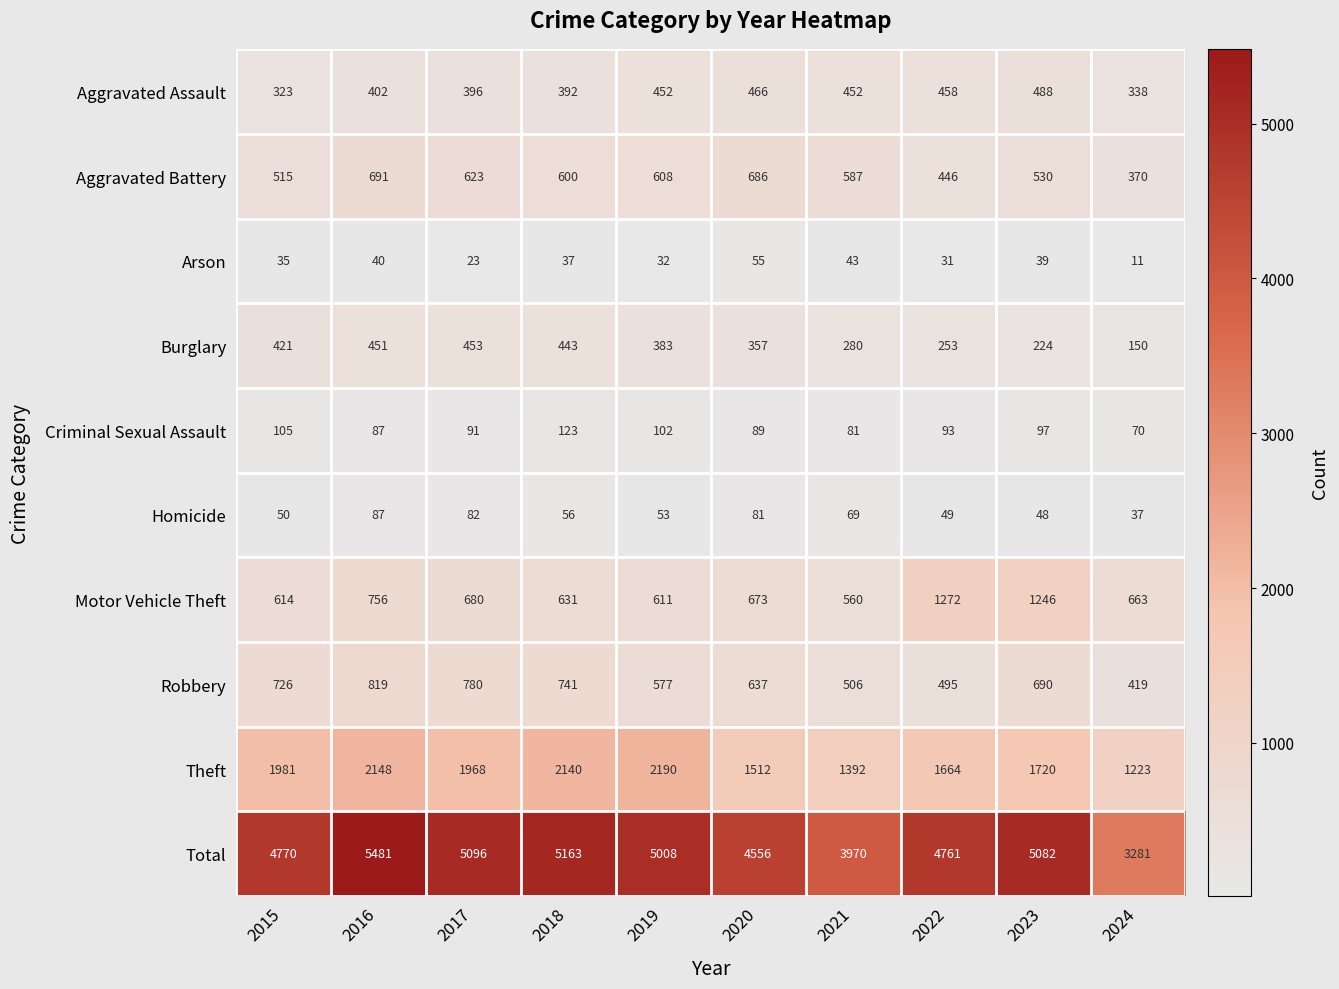

At which category is the sum across all series the highest?

2016